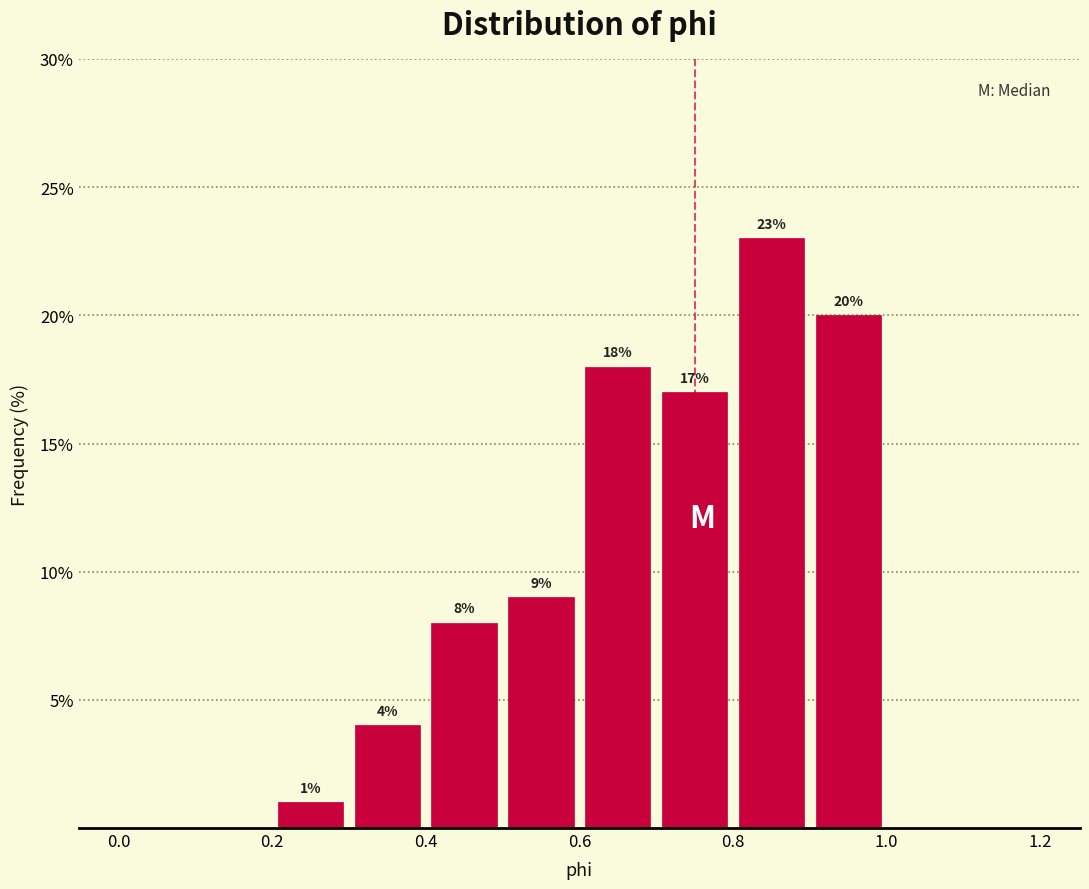

Over which range of the x-axis is the bar tallest?

0.8 to 0.9